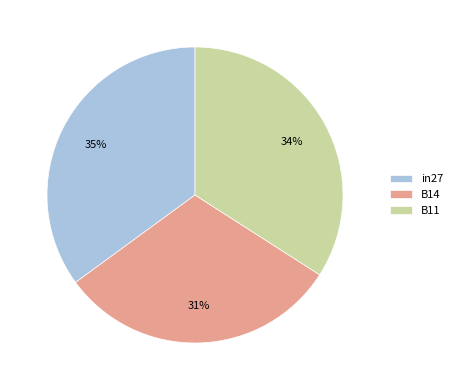

Does any single category account for the majority?

No